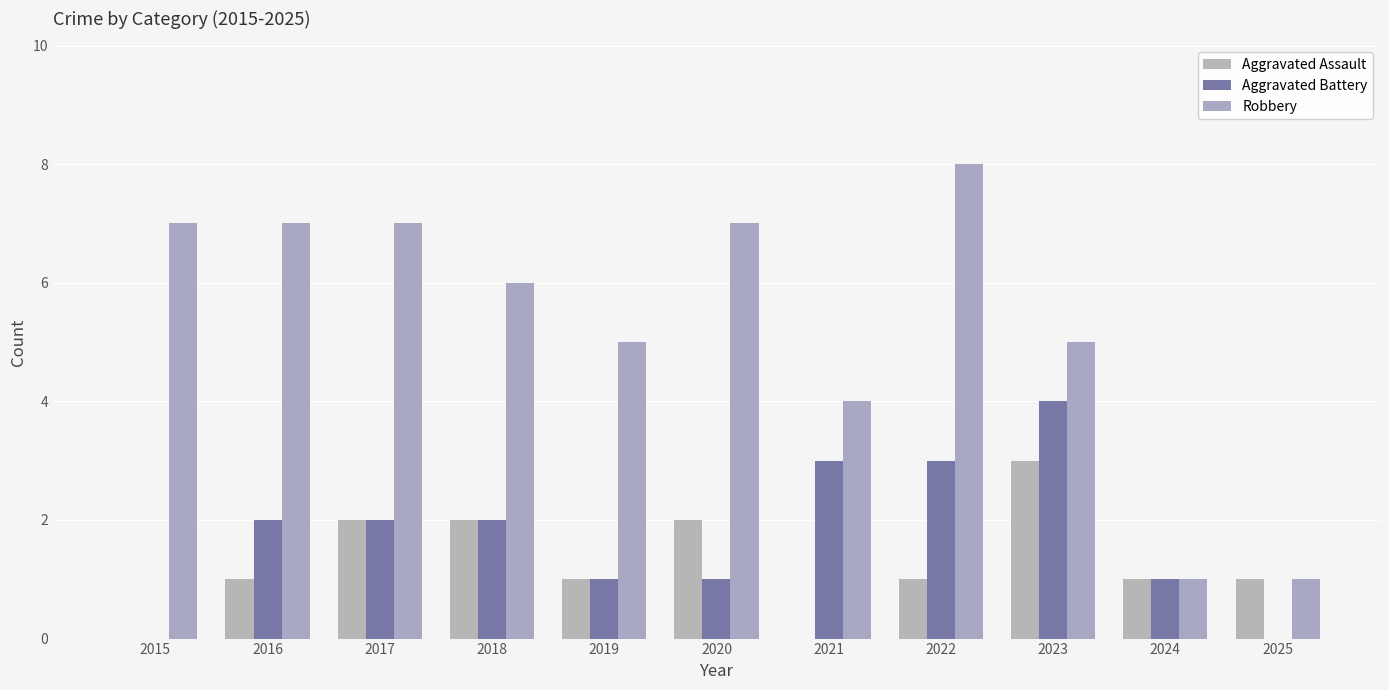

Which series changed the most between 2020 and 2024?

Robbery